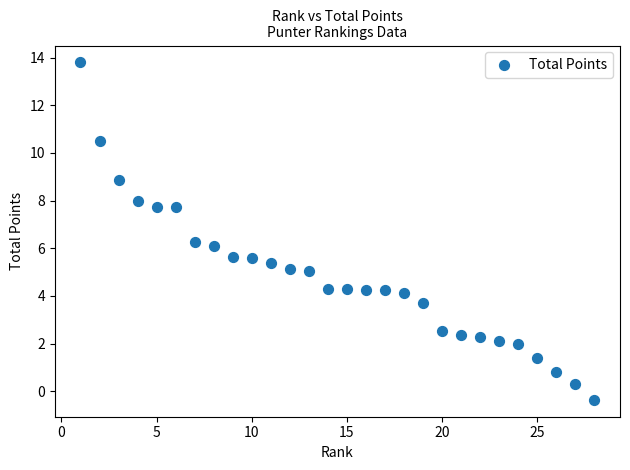

What is the range of X values (max minus min)?

27.0